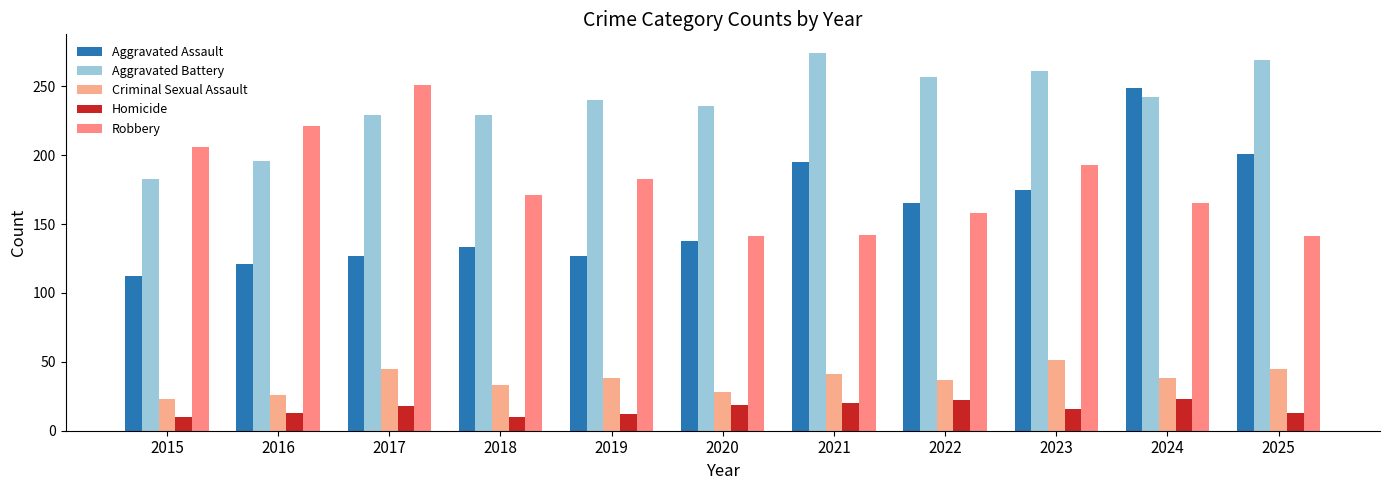

How many bars are there in each group?

5